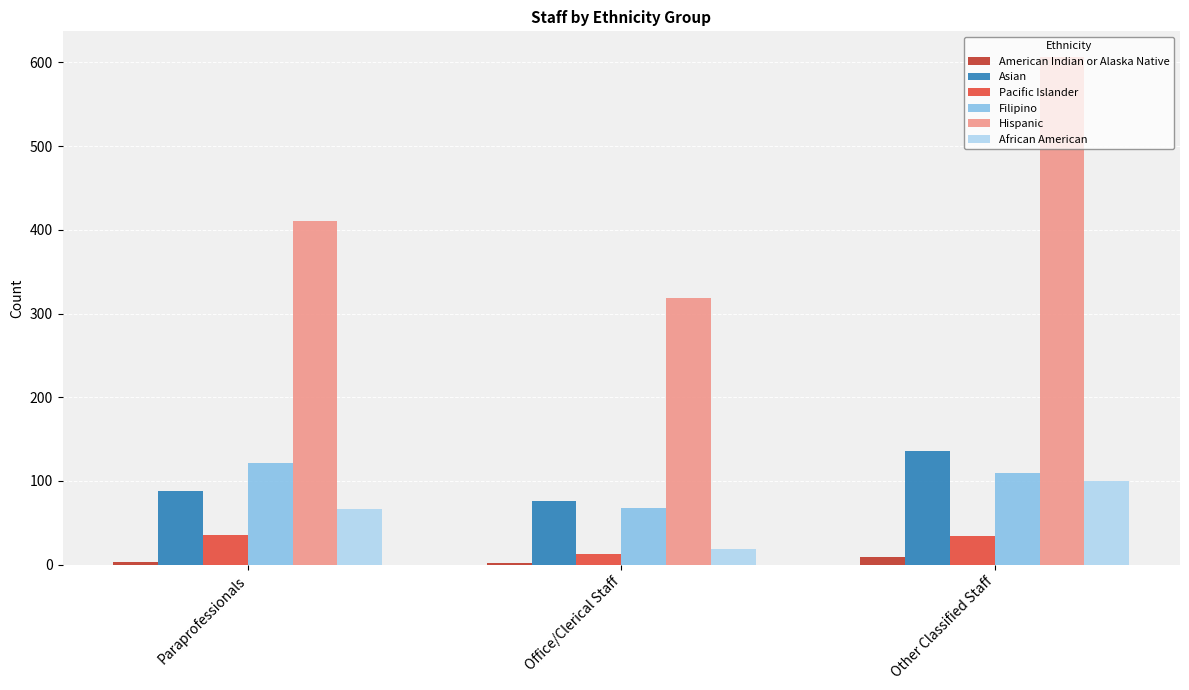

How many distinct data groups are displayed?

6